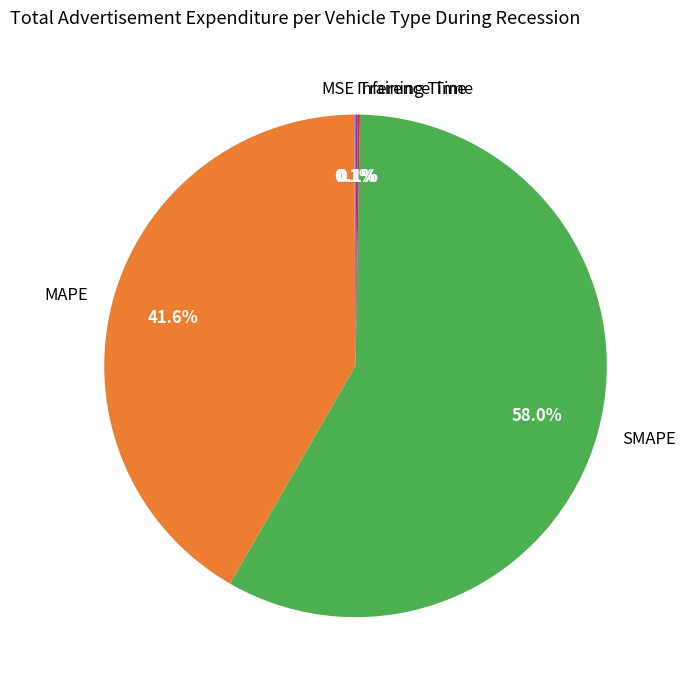

How much of the chart is everything except MAPE?

58.4%